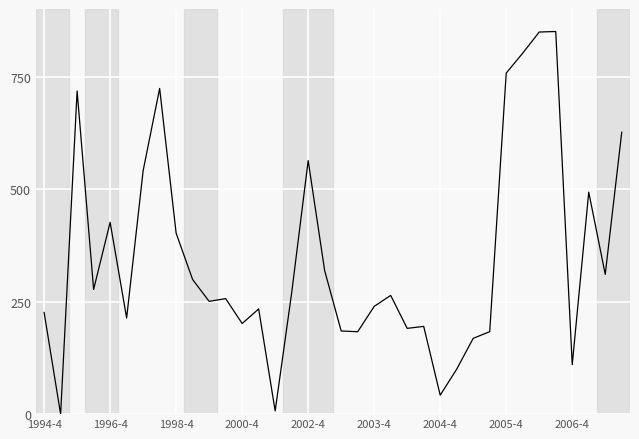

What is the difference between the maximum and minimum values?

850.0